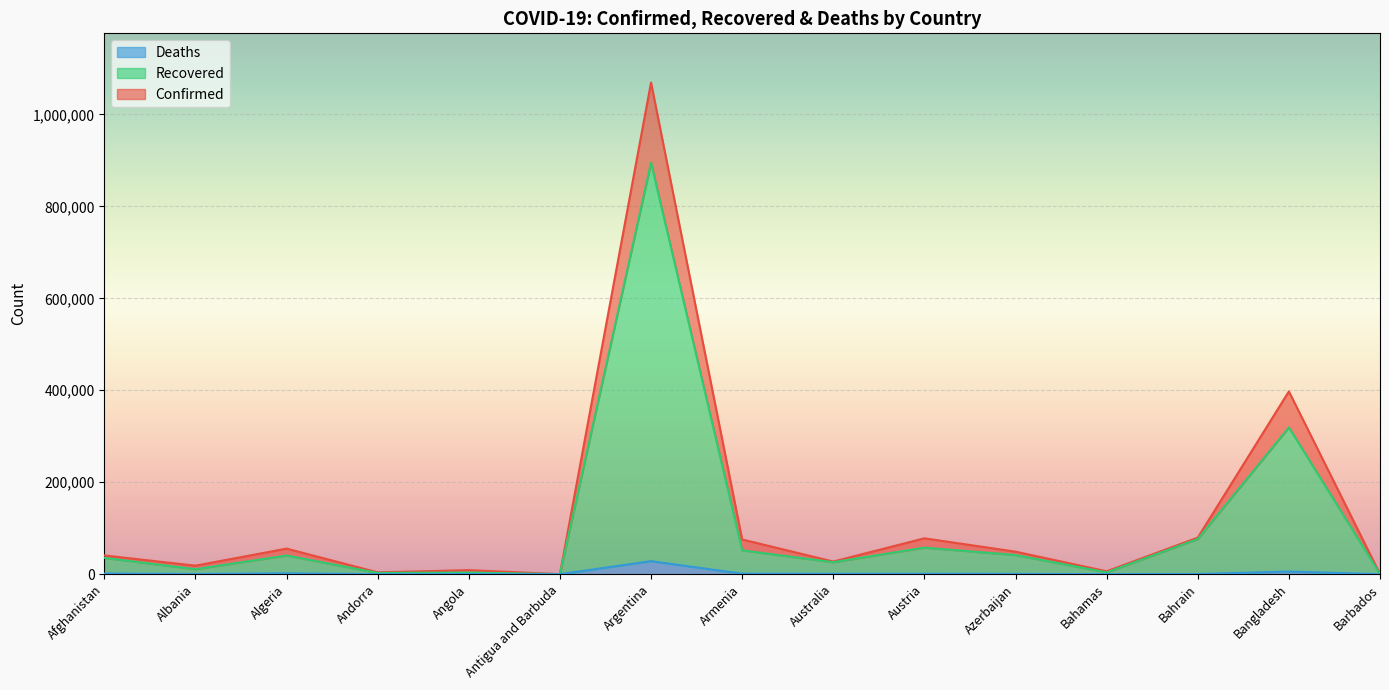

What is the minimum value shown in the chart?

3